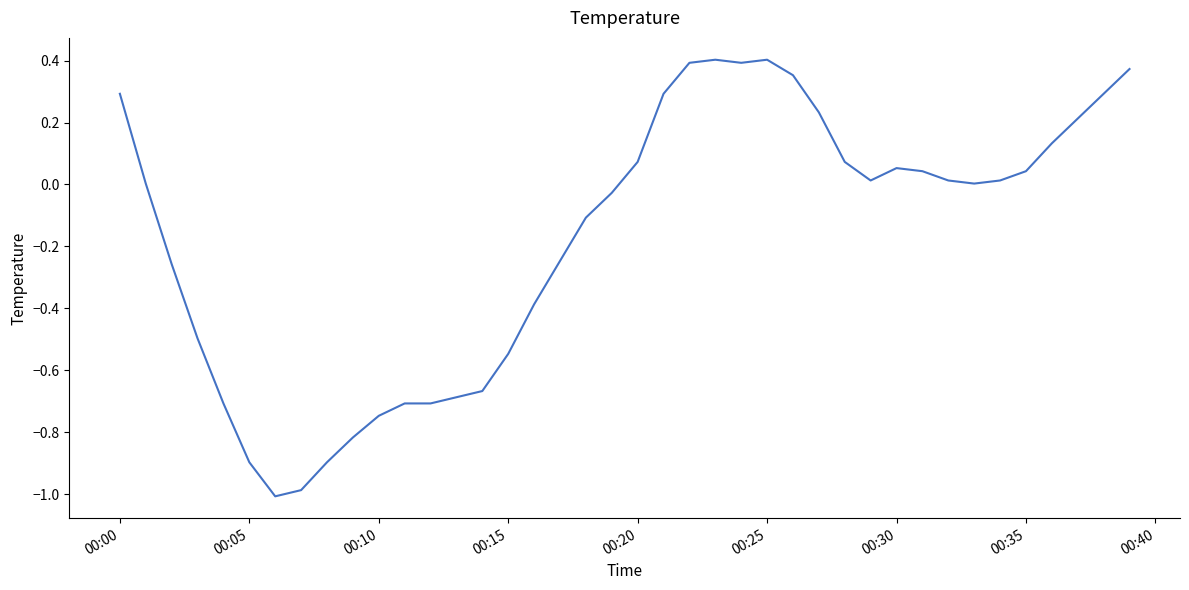

Does the chart have visible grid lines?

No